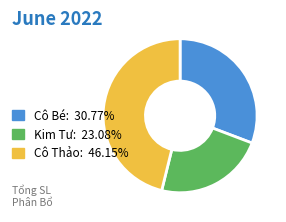

Does Kim Tư: 23.08% represent more than half of the total?

No